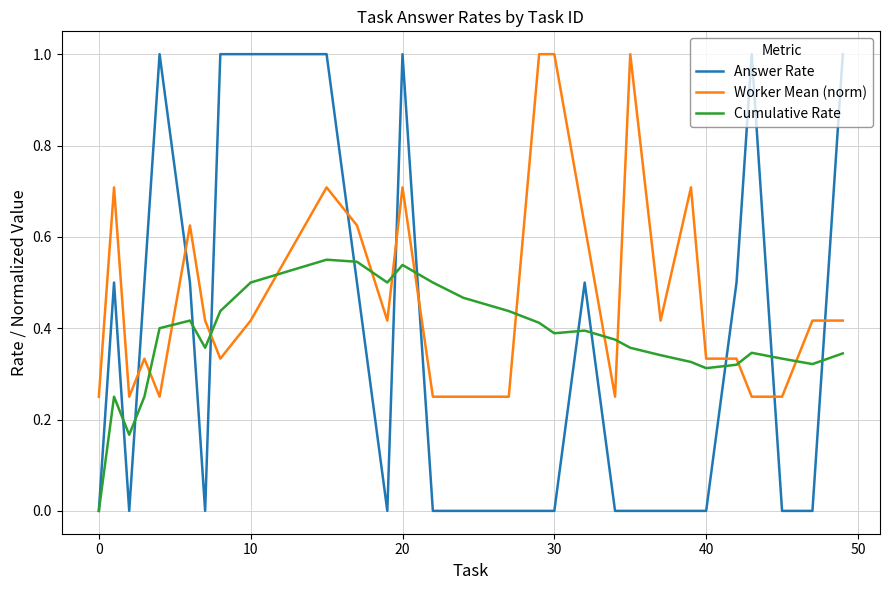

What are all the series names shown in the legend?

Answer Rate, Worker Mean (norm), Cumulative Rate